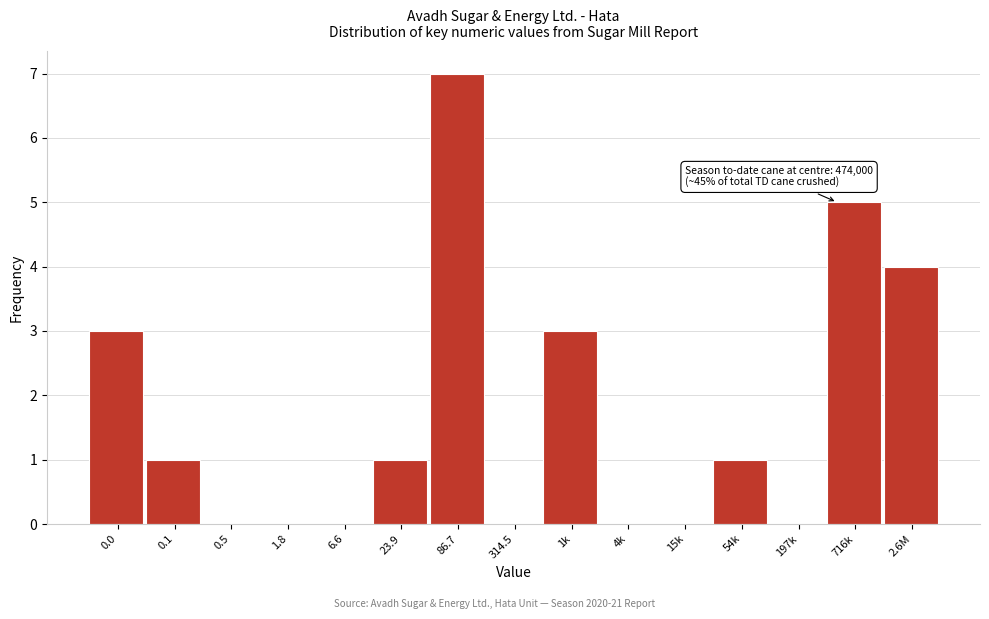

Reading left to right, list all the values displayed in this chart.

0.0=3	0.1=1	0.5=0	1.8=0	6.6=0	23.9=1	86.7=7	314.5=0	1k=3	4k=0	15k=0	54k=1	197k=0	716k=5	2.6M=4